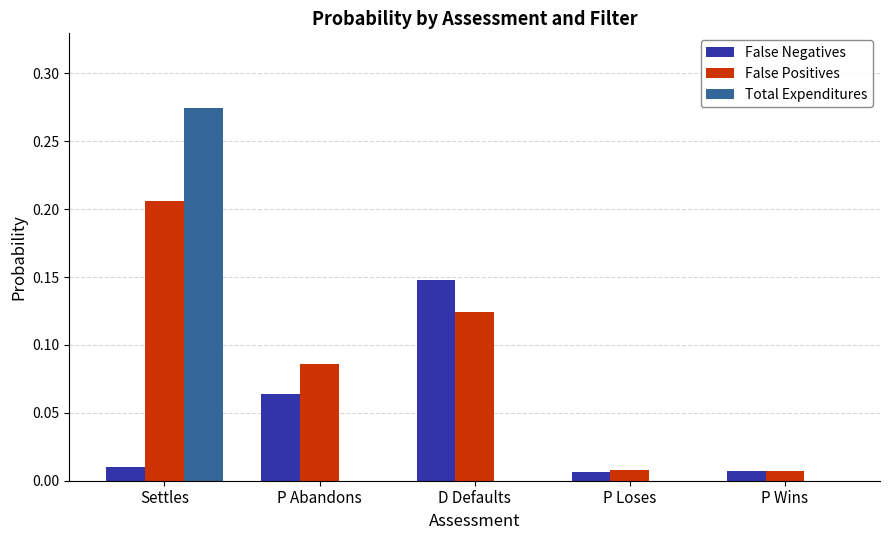

Is the value of Total Expenditures at D Defaults greater than the value of False Negatives at P Wins?

No